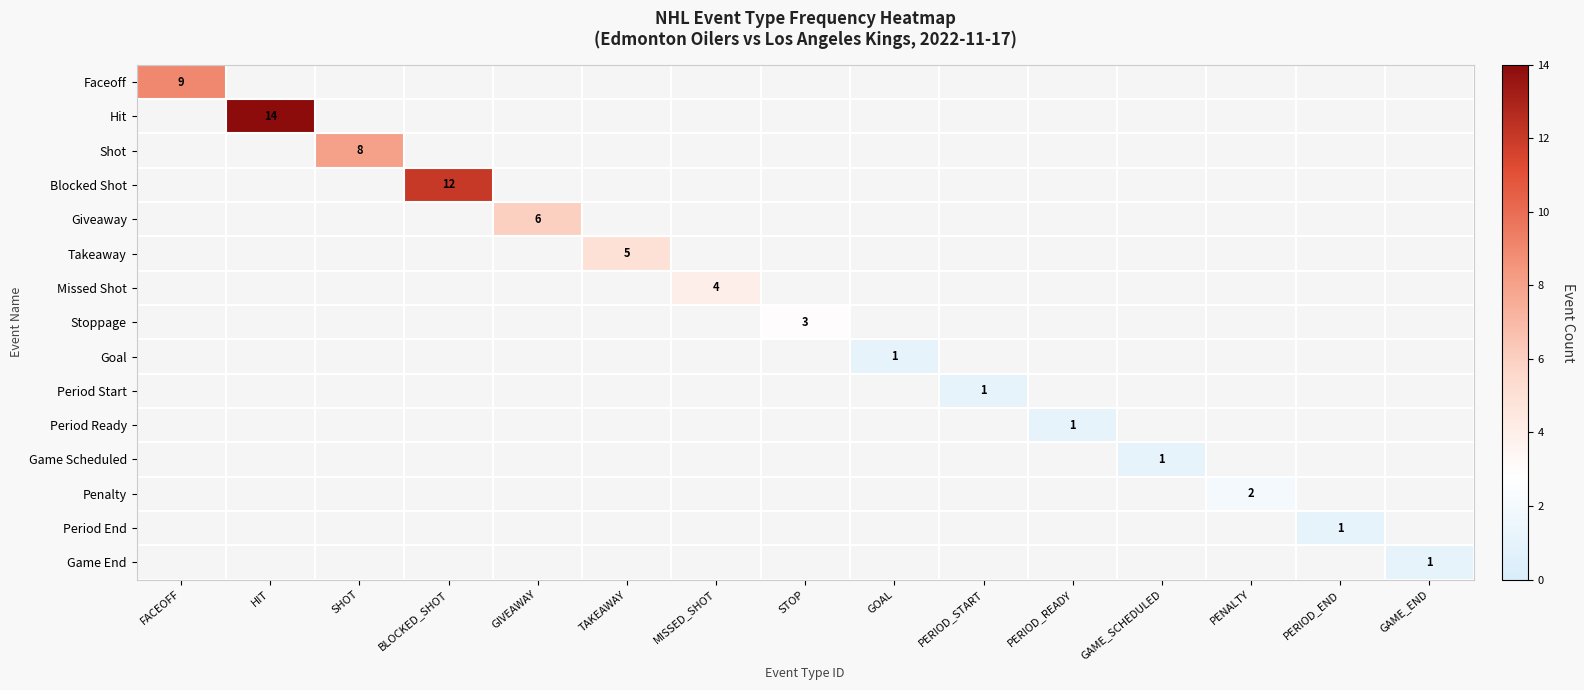

At PERIOD_END, list the series in order from largest to smallest.

Faceoff, Hit, Shot, Blocked Shot, Giveaway, Takeaway, Missed Shot, Stoppage, Goal, Period Start, Period Ready, Game Scheduled, Penalty, Period End, Game End